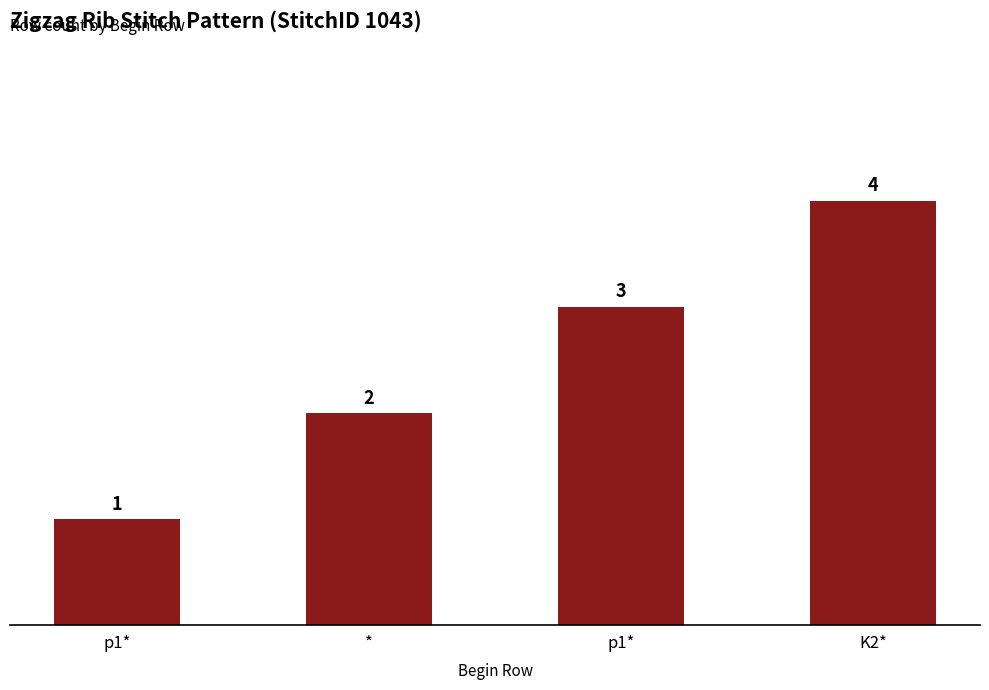

How many bars are there in total?

4